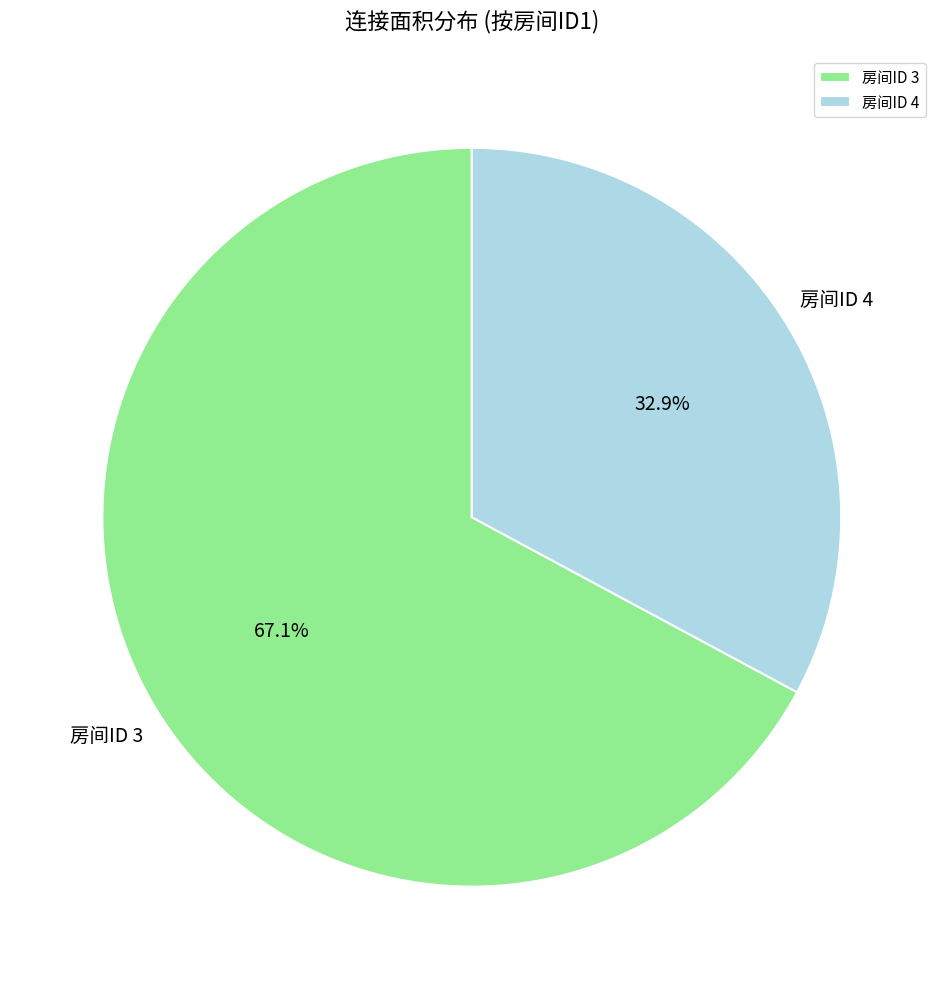

Does any single category account for the majority?

Yes